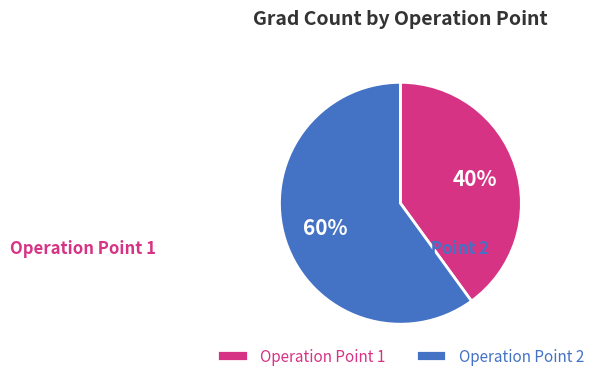

Combined, do Operation Point 1 and Operation Point 2 account for over 50%?

Yes